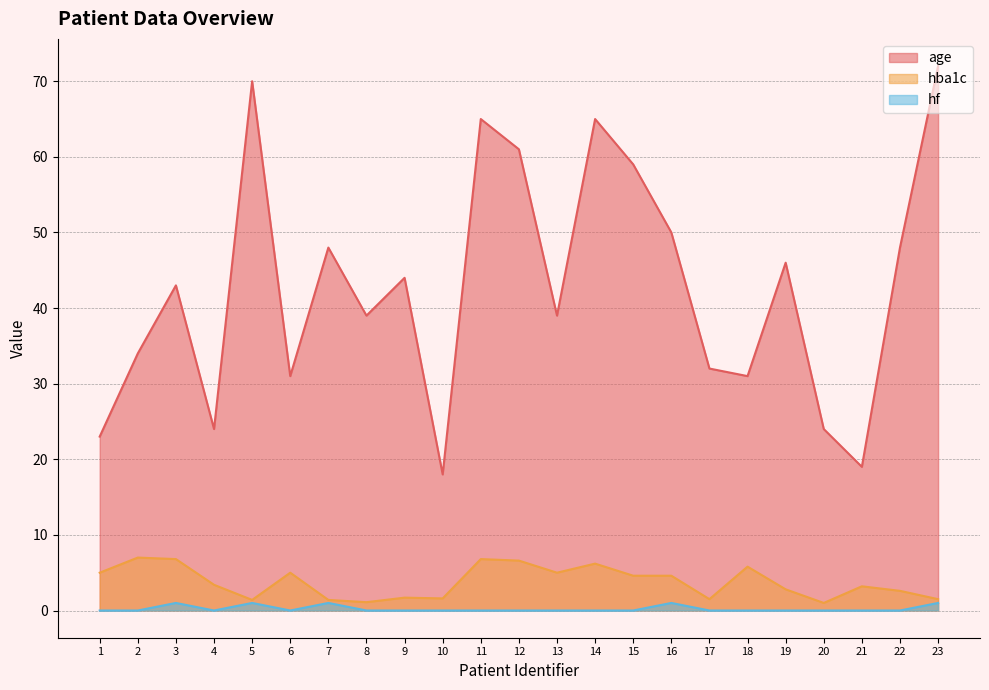

True or false: hba1c and hf cross at least once.

False